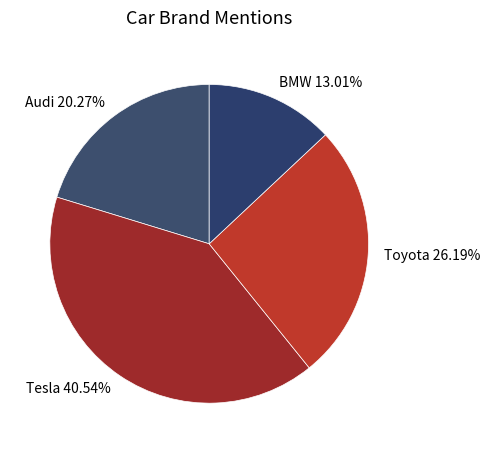

Rank the categories by value from lowest to highest.

BMW, Audi, Toyota, Tesla